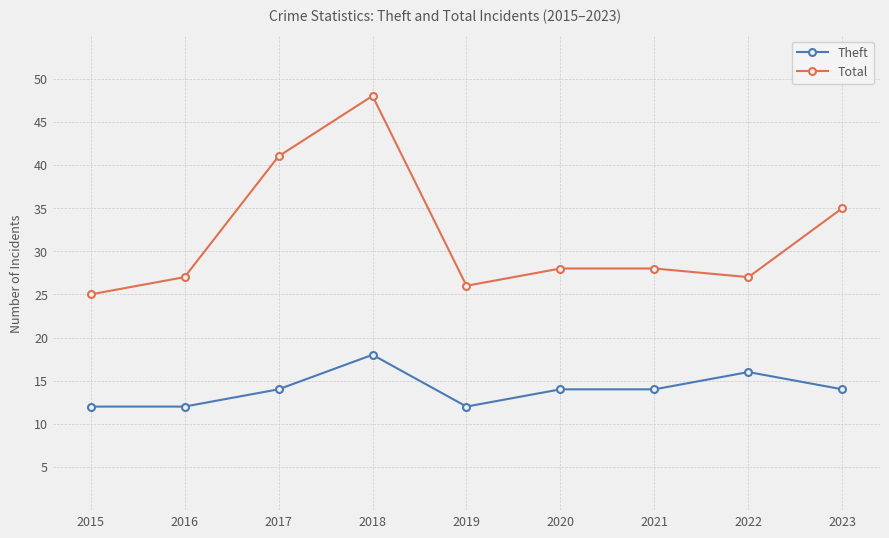

What is the difference between the Total values at 2015 and 2019?

1